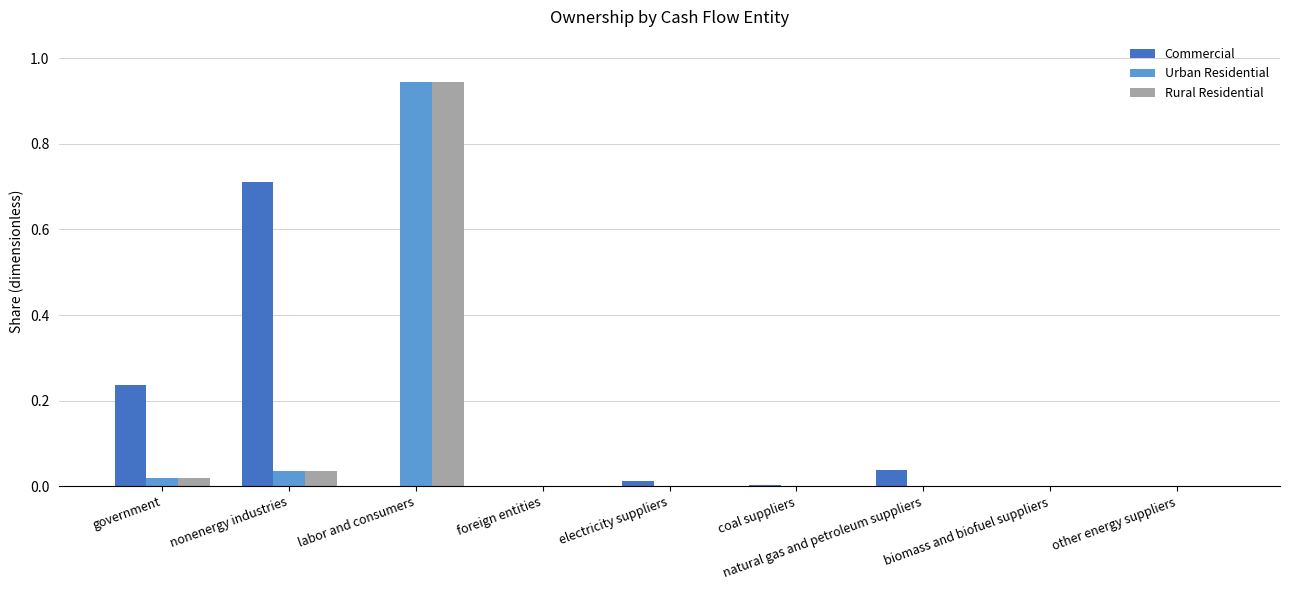

At which category does the chart reach its peak across all series?

labor and consumers